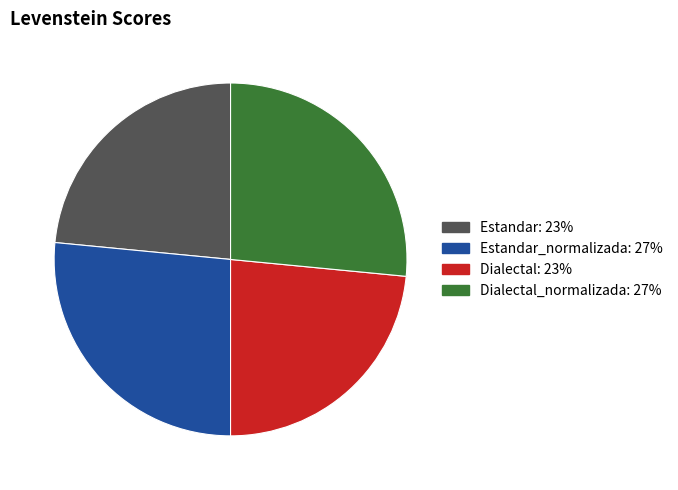

How many slices are in this pie chart?

4